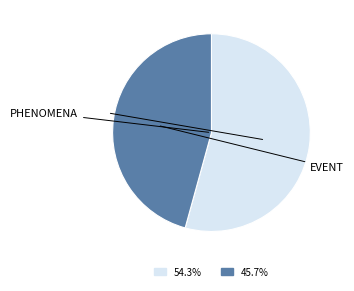

Is there any slice that represents more than half of the pie?

Yes